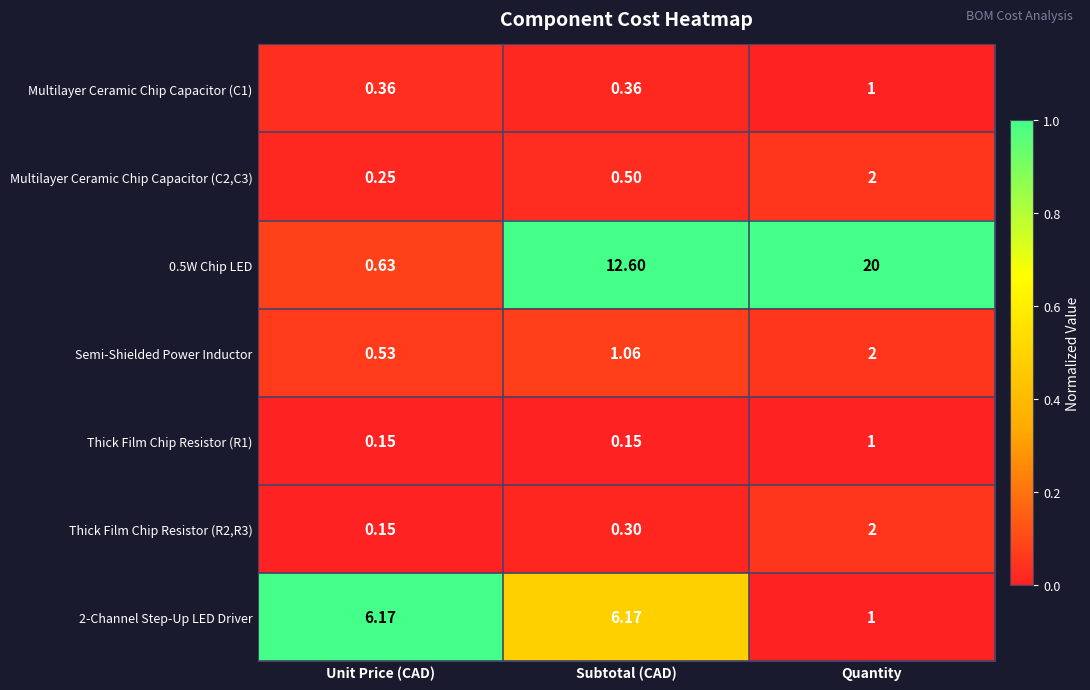

Which category has the highest value across all series?

Quantity